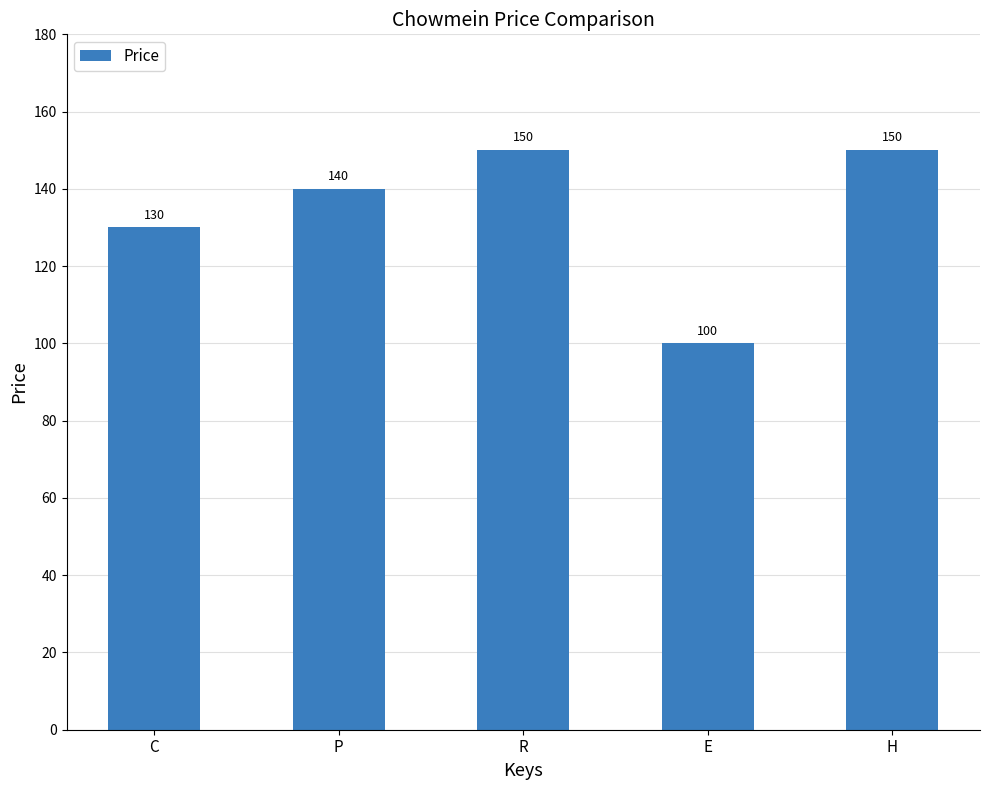

Reading left to right, extract all data points from this chart.

C=130	P=140	R=150	E=100	H=150